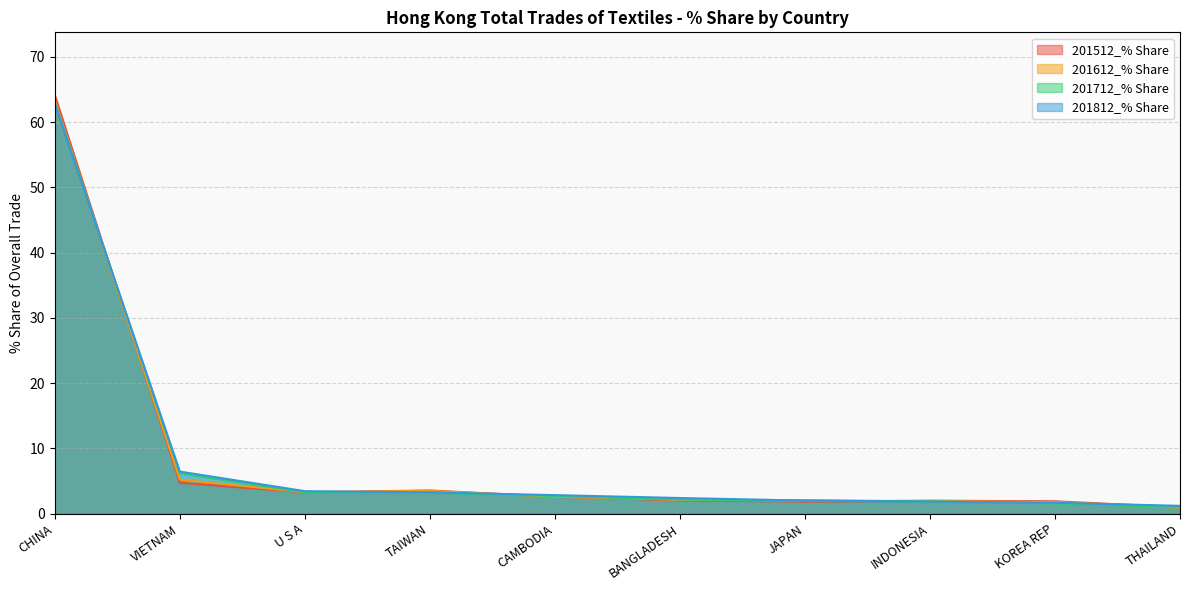

At which label is 201512_% Share closest to 32?

VIETNAM